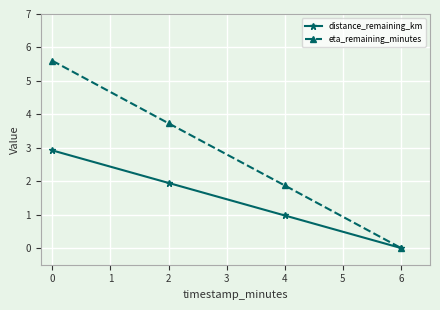

What is the spread (max minus min) of values at 2?

1.8